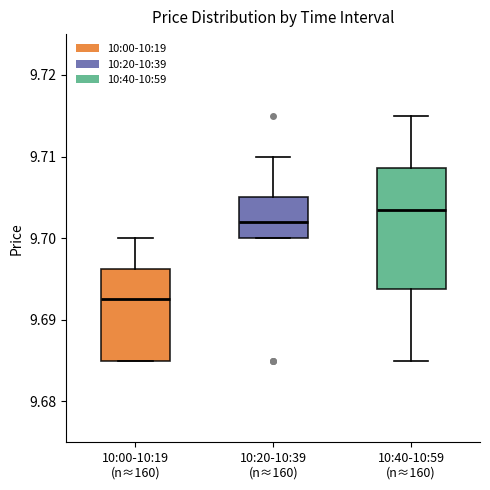

Which box is the tallest, from its lower edge to its upper edge?

10:40-10:59 (n≈160)